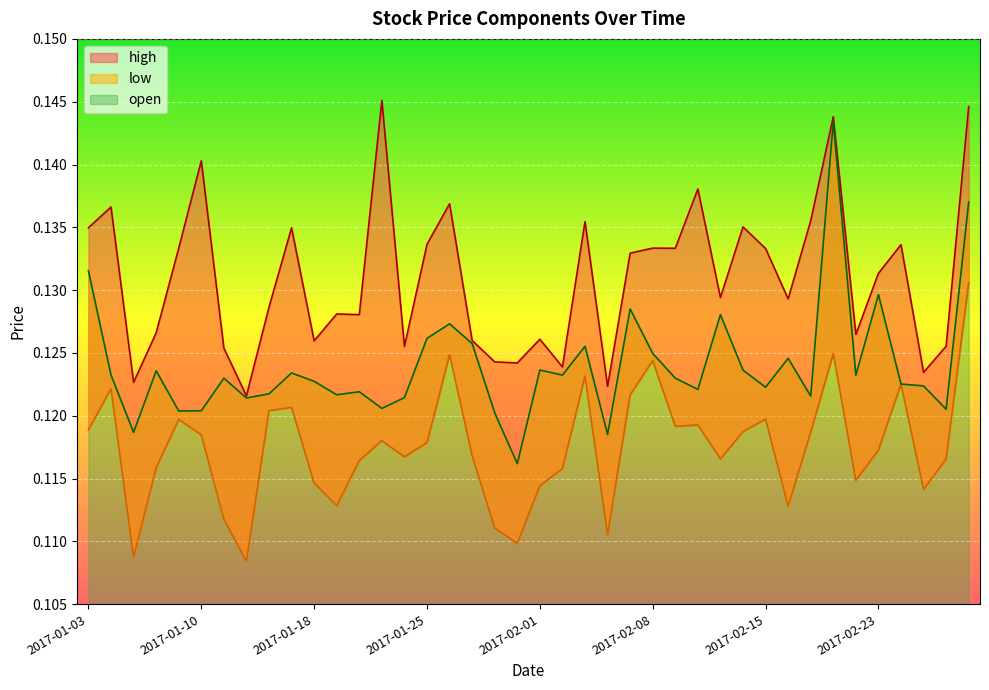

Rank the series at 2017-02-28 from lowest to highest value.

low, open, high